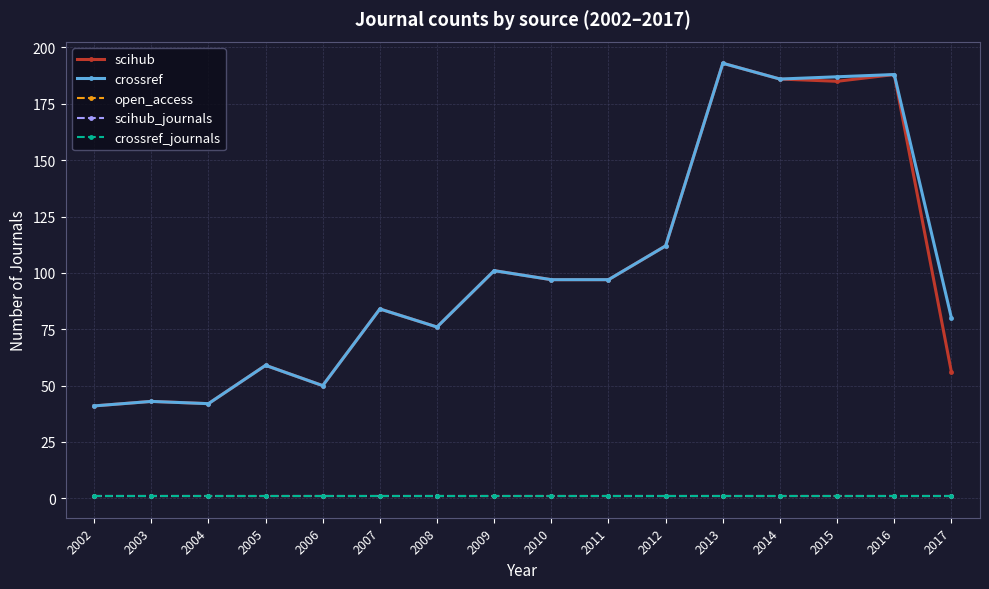

True or false: scihub and scihub_journals intersect in this chart.

False